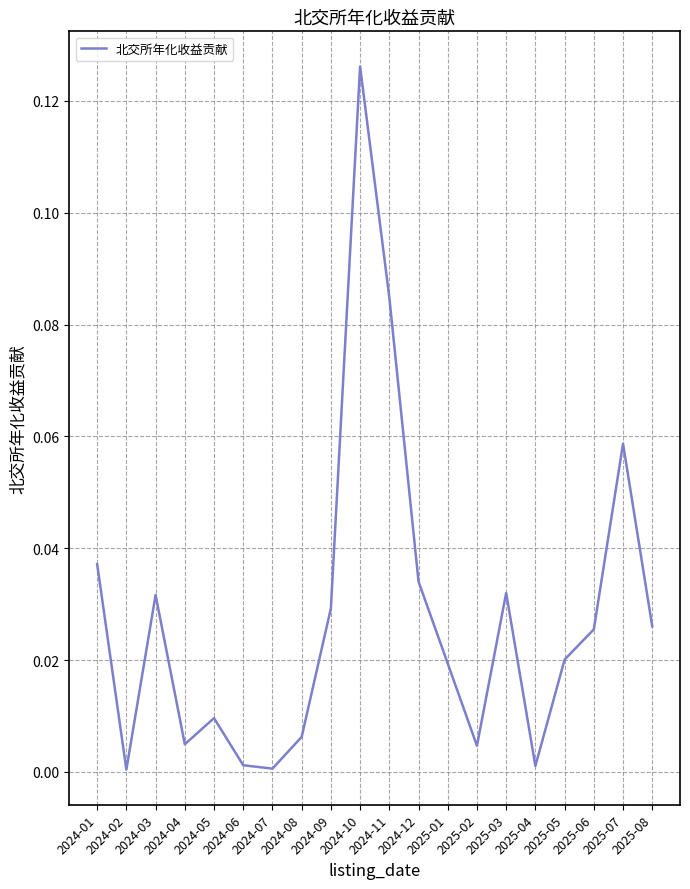

Reading left to right, transcribe all the data shown in this chart.

0.0	0.0	0.0	0.0	0.0	0.0	0.0	0.0	0.0	0.1	0.1	0.0	0.0	0.0	0.0	0.0	0.0	0.0	0.1	0.0